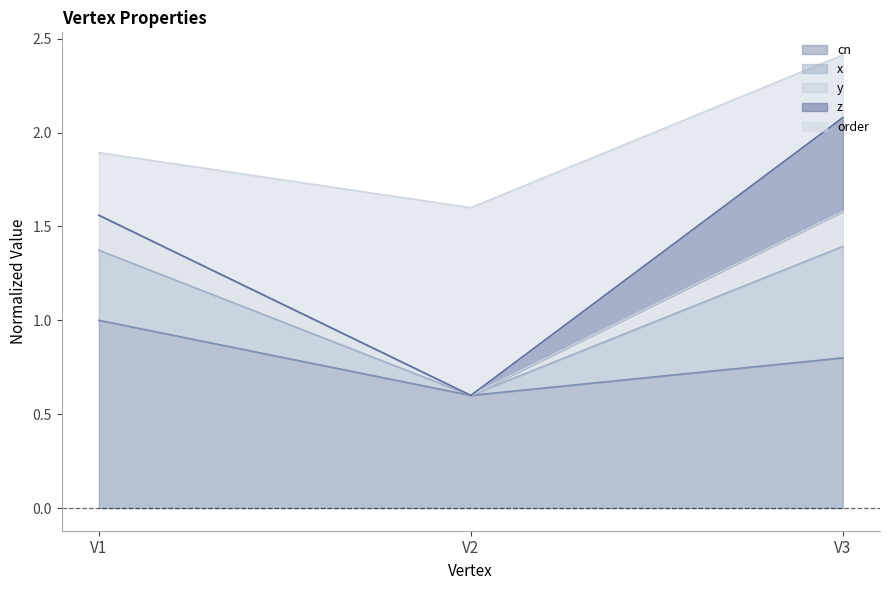

Is it true that cn equals 0.6 at V2?

True